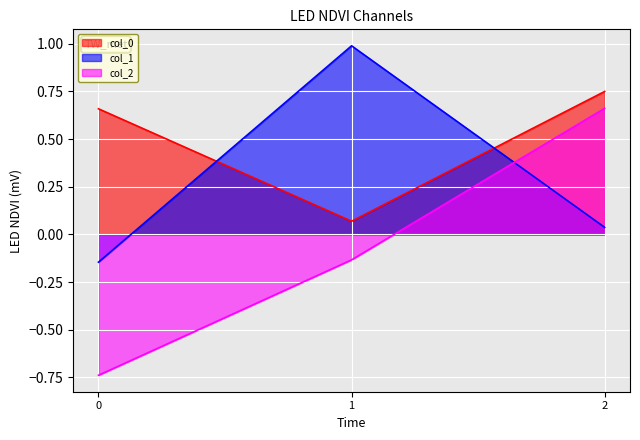

How many lines are shown in the chart?

3